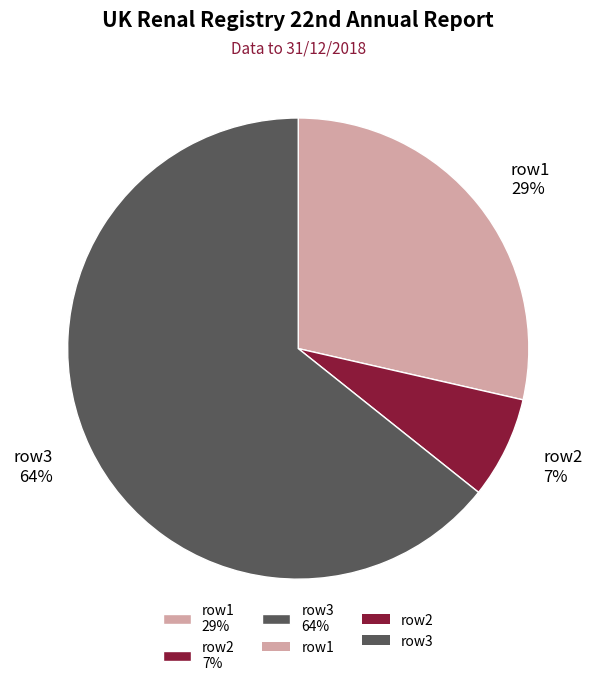

Which slice is the largest?

row3